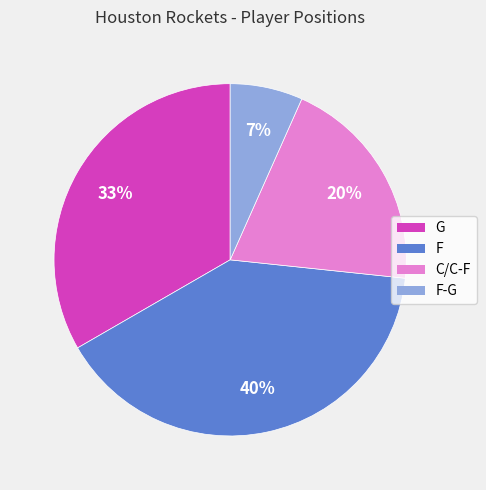

Is there a majority slice in this chart?

No